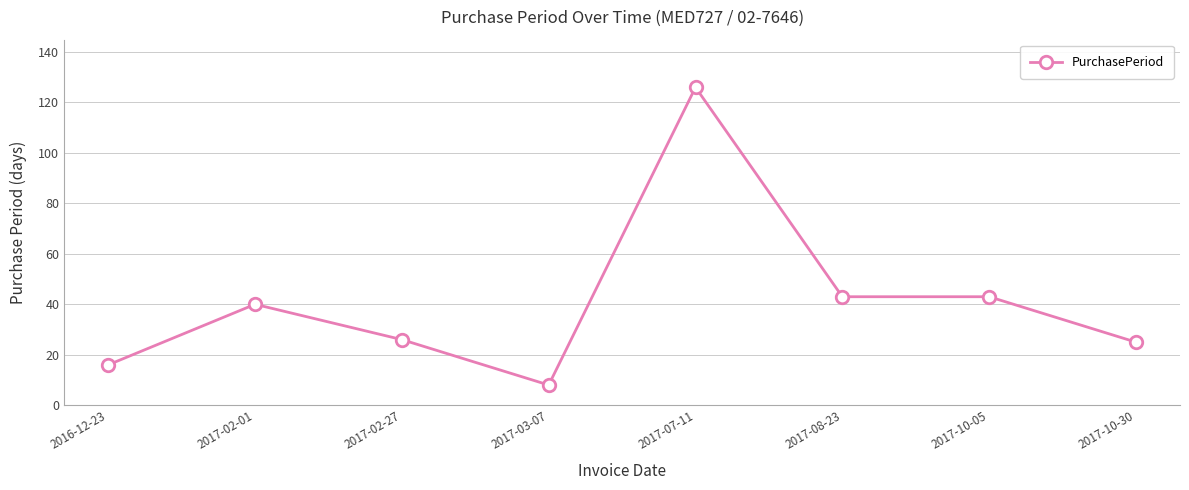

What value does the data have at 2017-08-23?

43